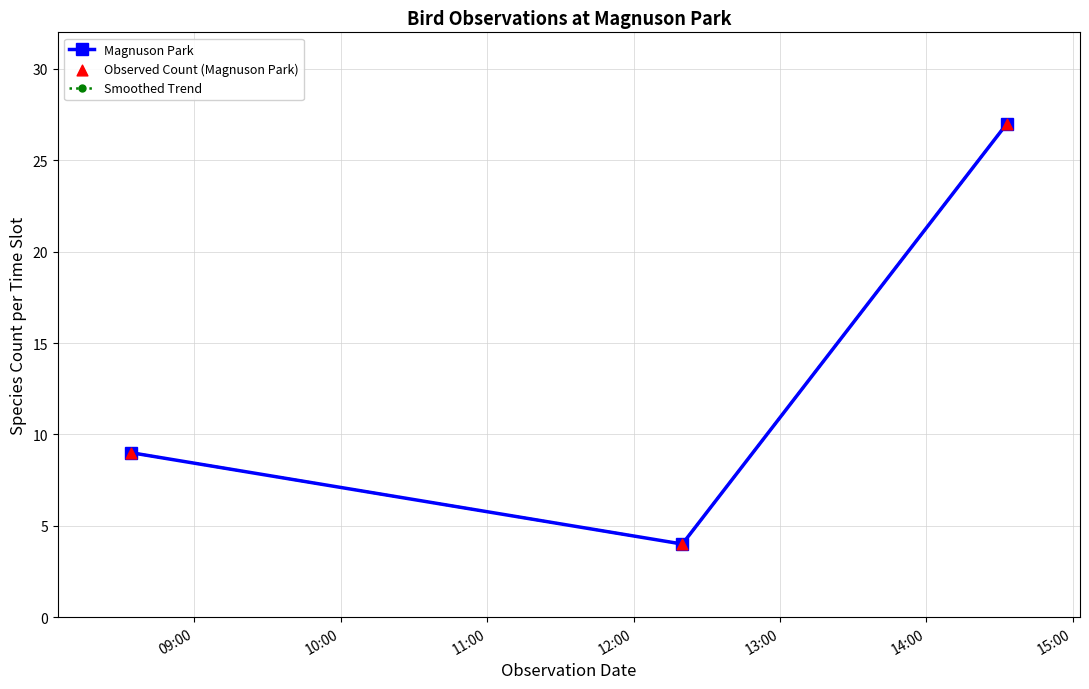

Does the chart have visible grid lines?

Yes